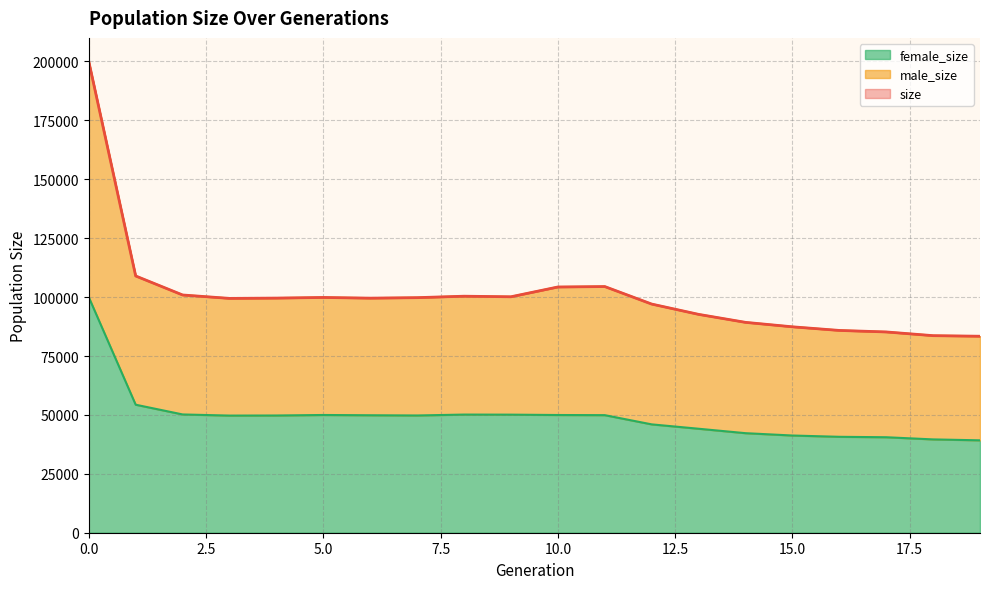

What value does the size series have at 4?

99586